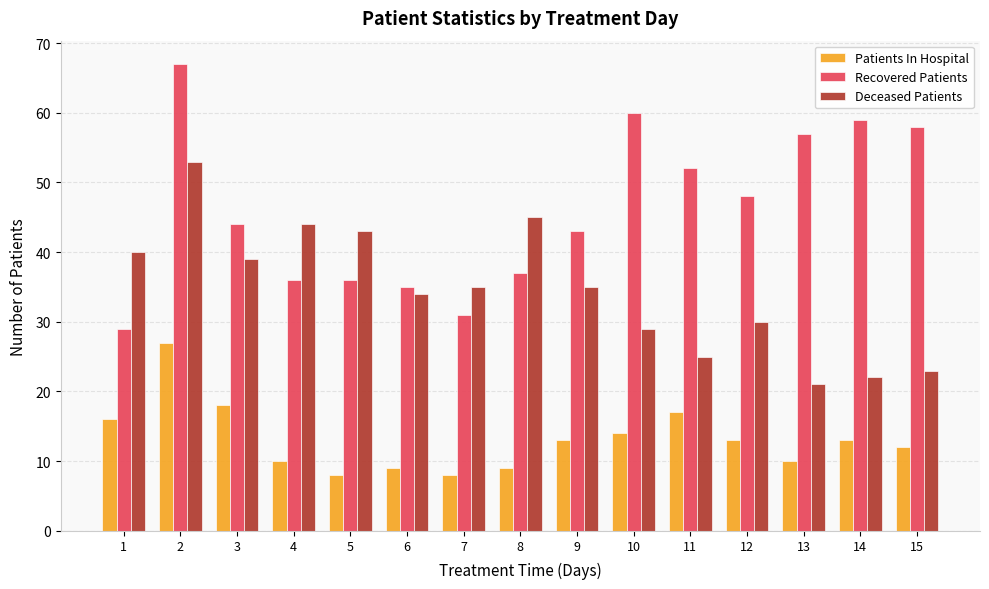

How many data points in Deceased Patients are less than 35?

7